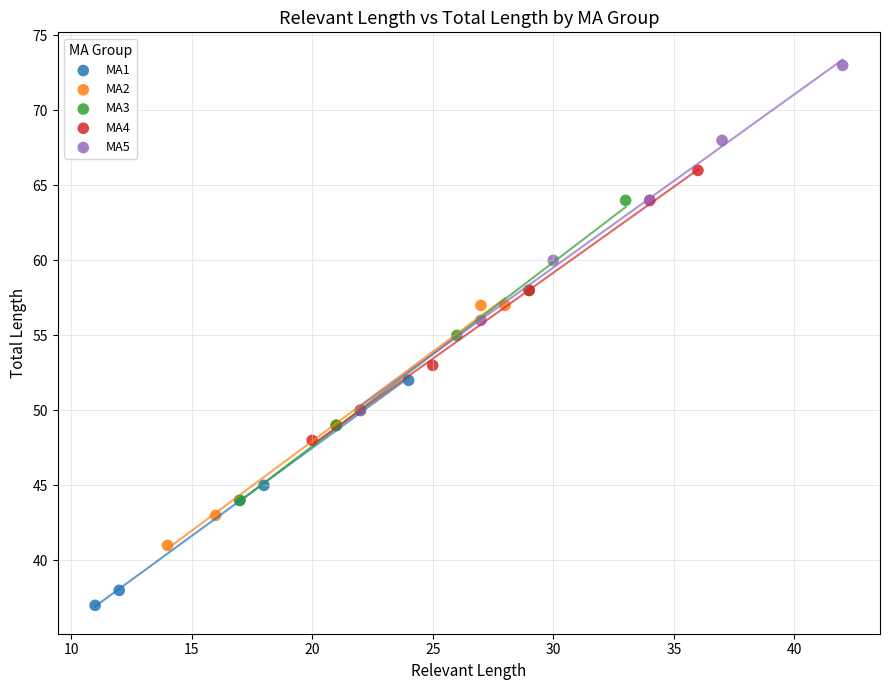

Which series has the largest Y range (max minus min)?

MA5